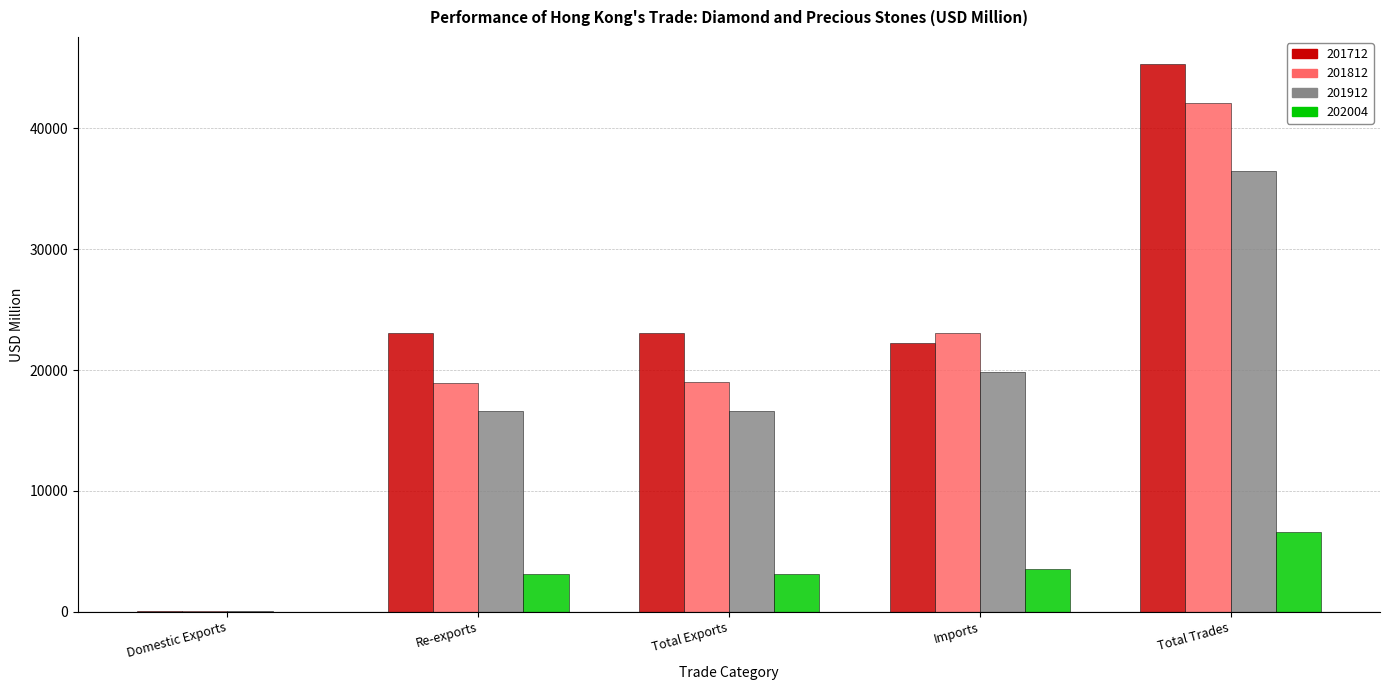

Is the value of 202004 at Re-exports greater than the value of 201912 at Total Trades?

No